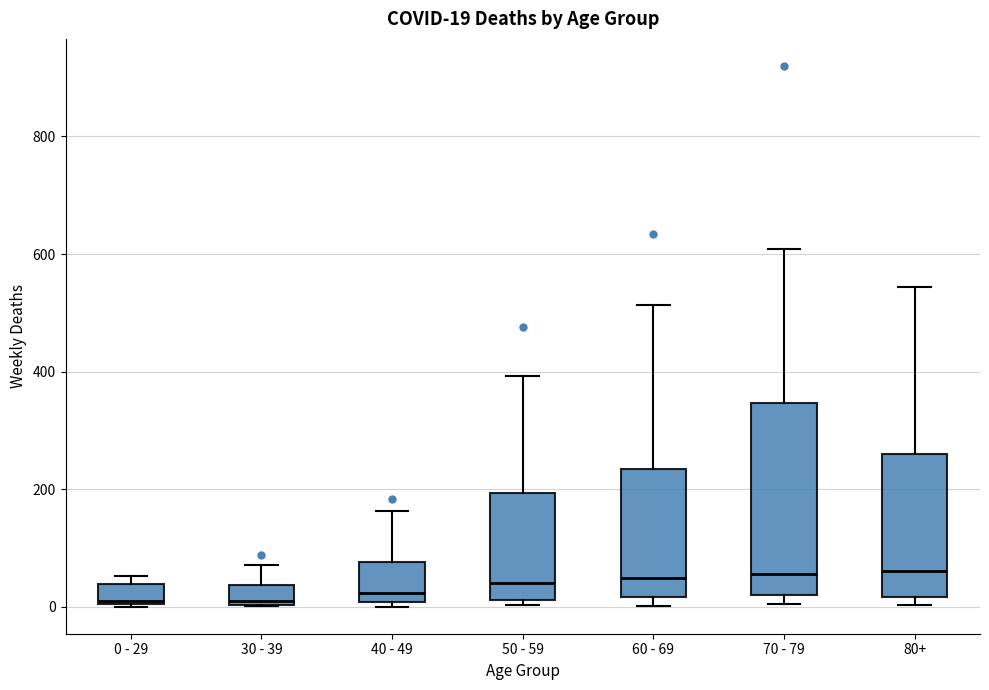

Which box is the tallest, from its lower edge to its upper edge?

70 - 79